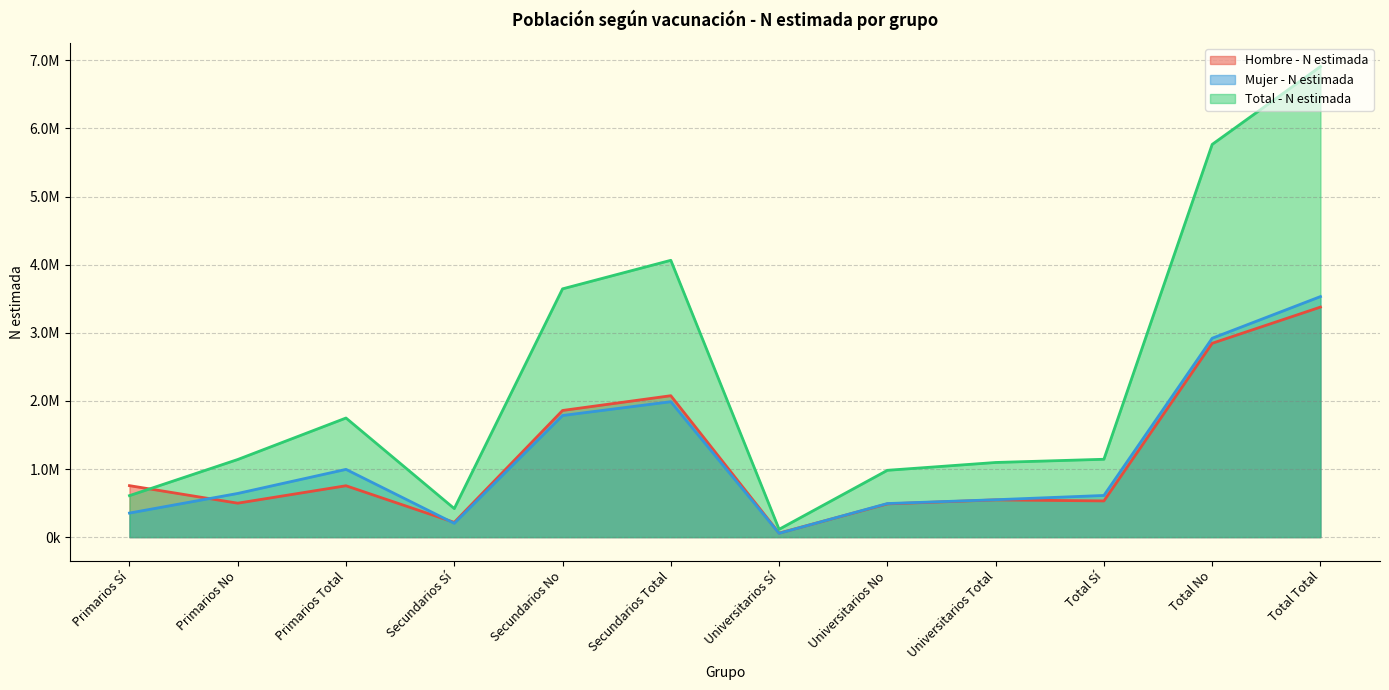

What is the average value of the Total - N estimada series?

2303240